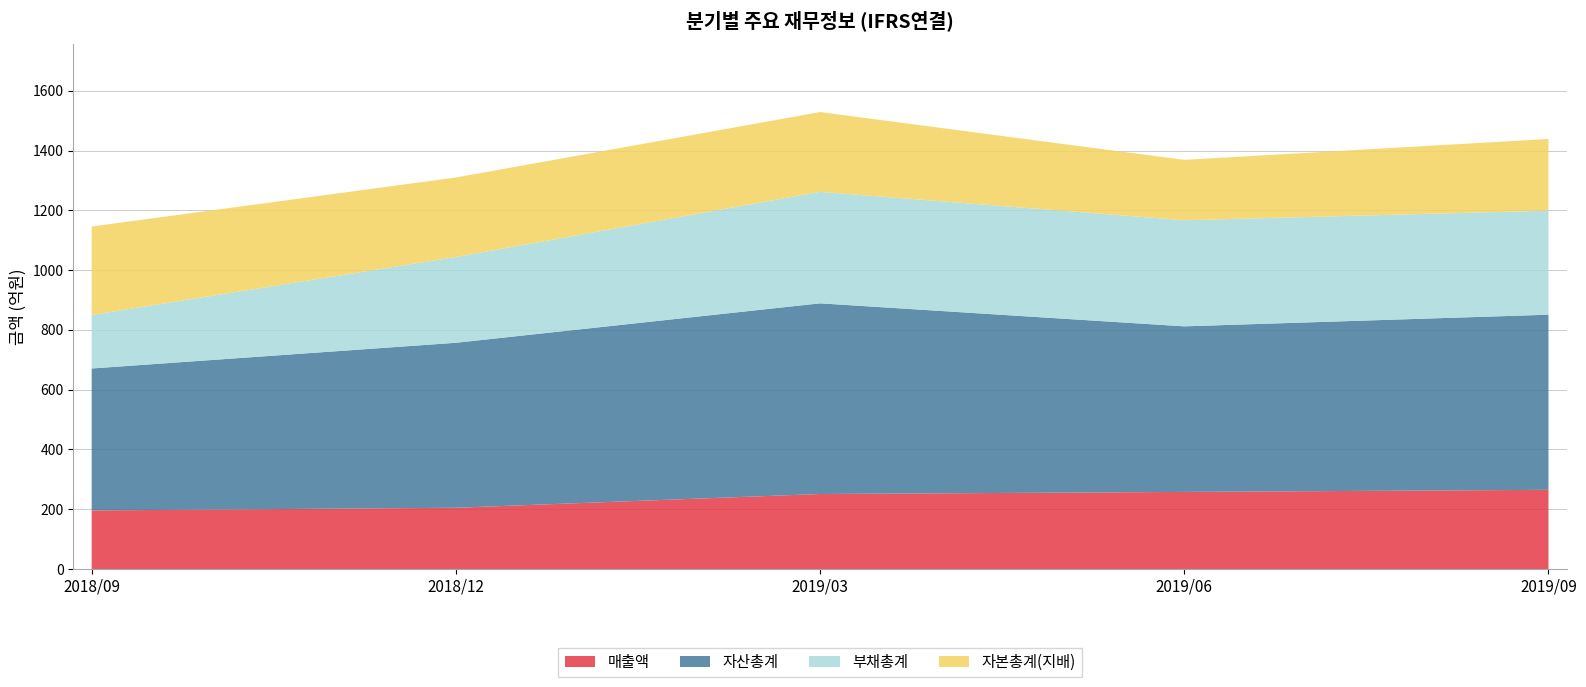

Reading left to right, list all the values displayed in this chart.

매출액: 196	205	251	258	265
자산총계: 475	552	638	554	586
부채총계: 179	287	373	355	348
자본총계(지배): 296	266	267	202	240